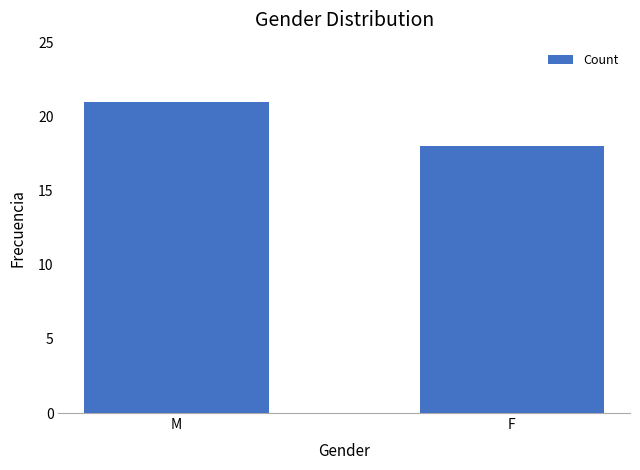

How many categories are shown in the chart?

2